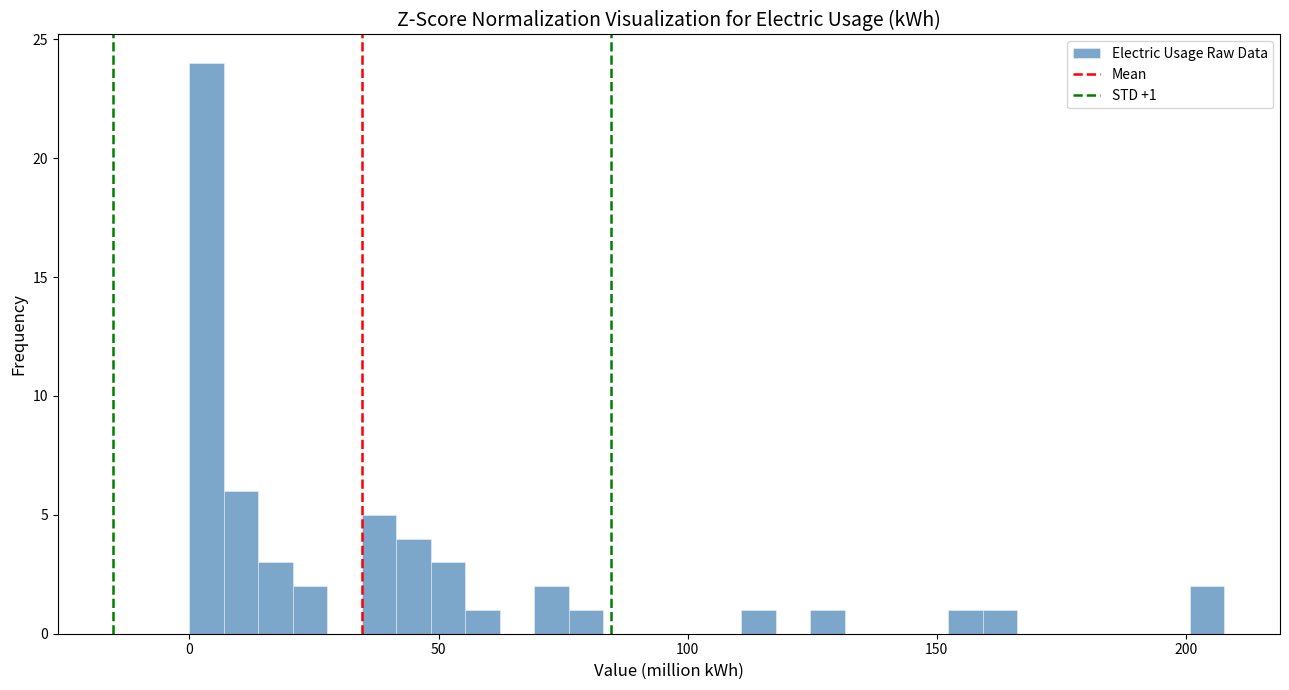

Read against the x-axis, roughly where is the centre of the tallest bar?

5